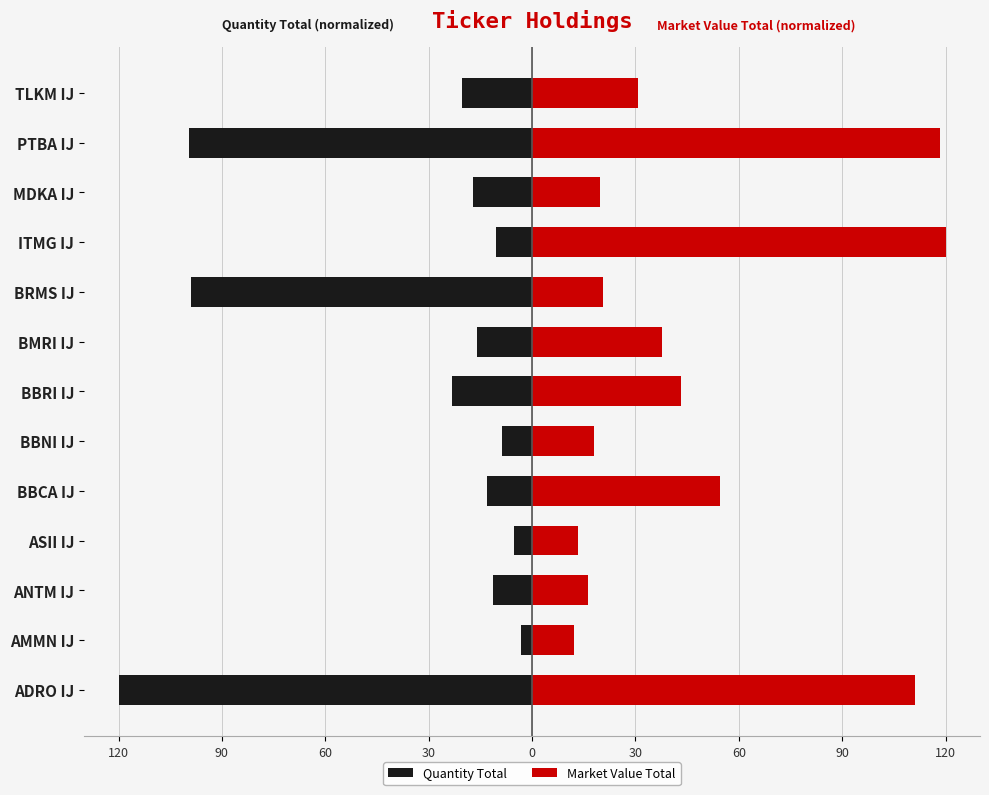

What is the approximate value of Market Value Total at ASII IJ?

13.3